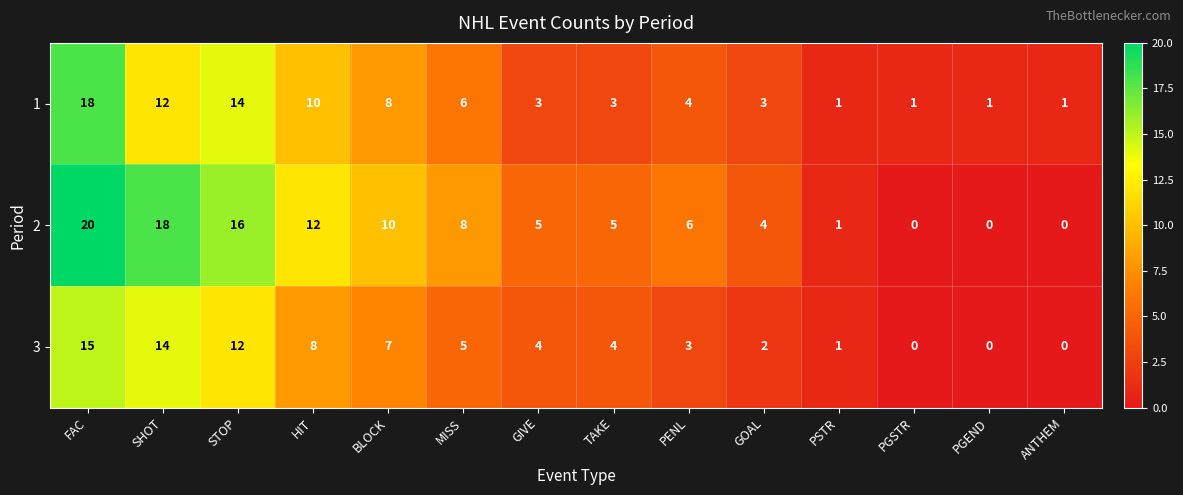

At SHOT, list the series in order from largest to smallest.

2, 3, 1